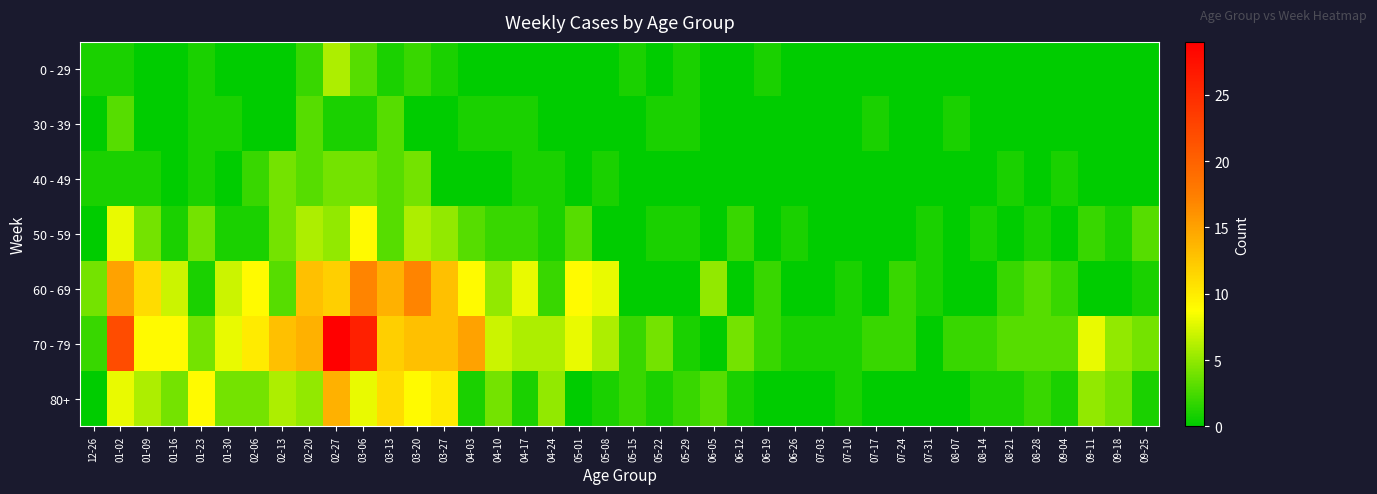

What is the greatest value displayed?

29